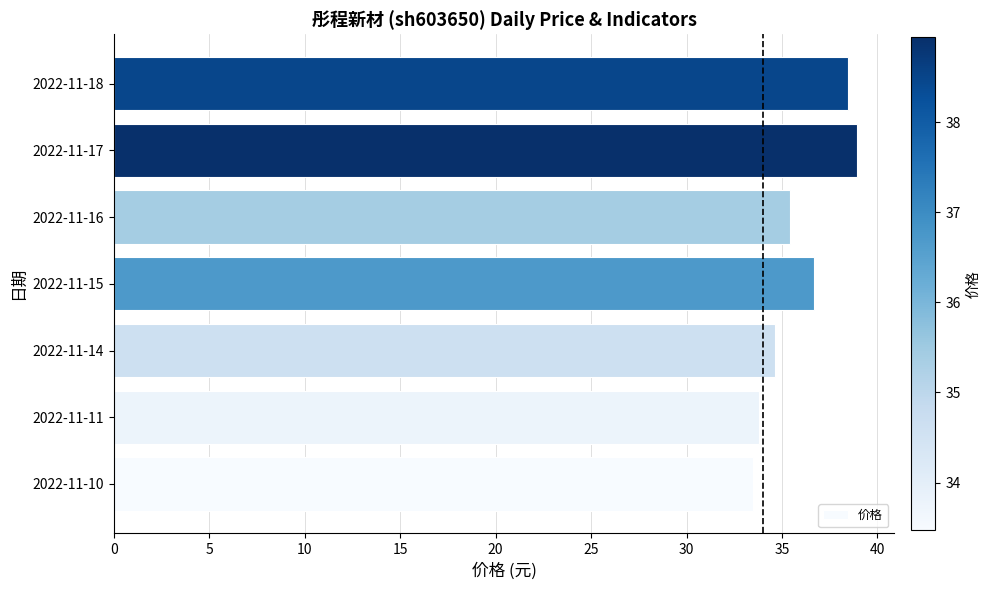

How many data points are less than 35?

3